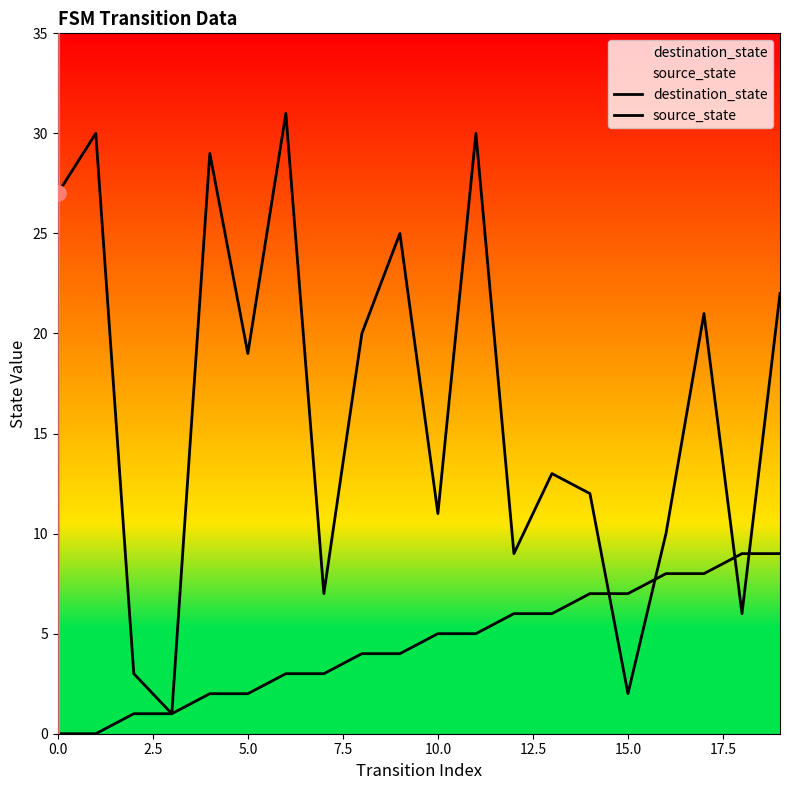

Which series contains the highest Y value?

destination_state